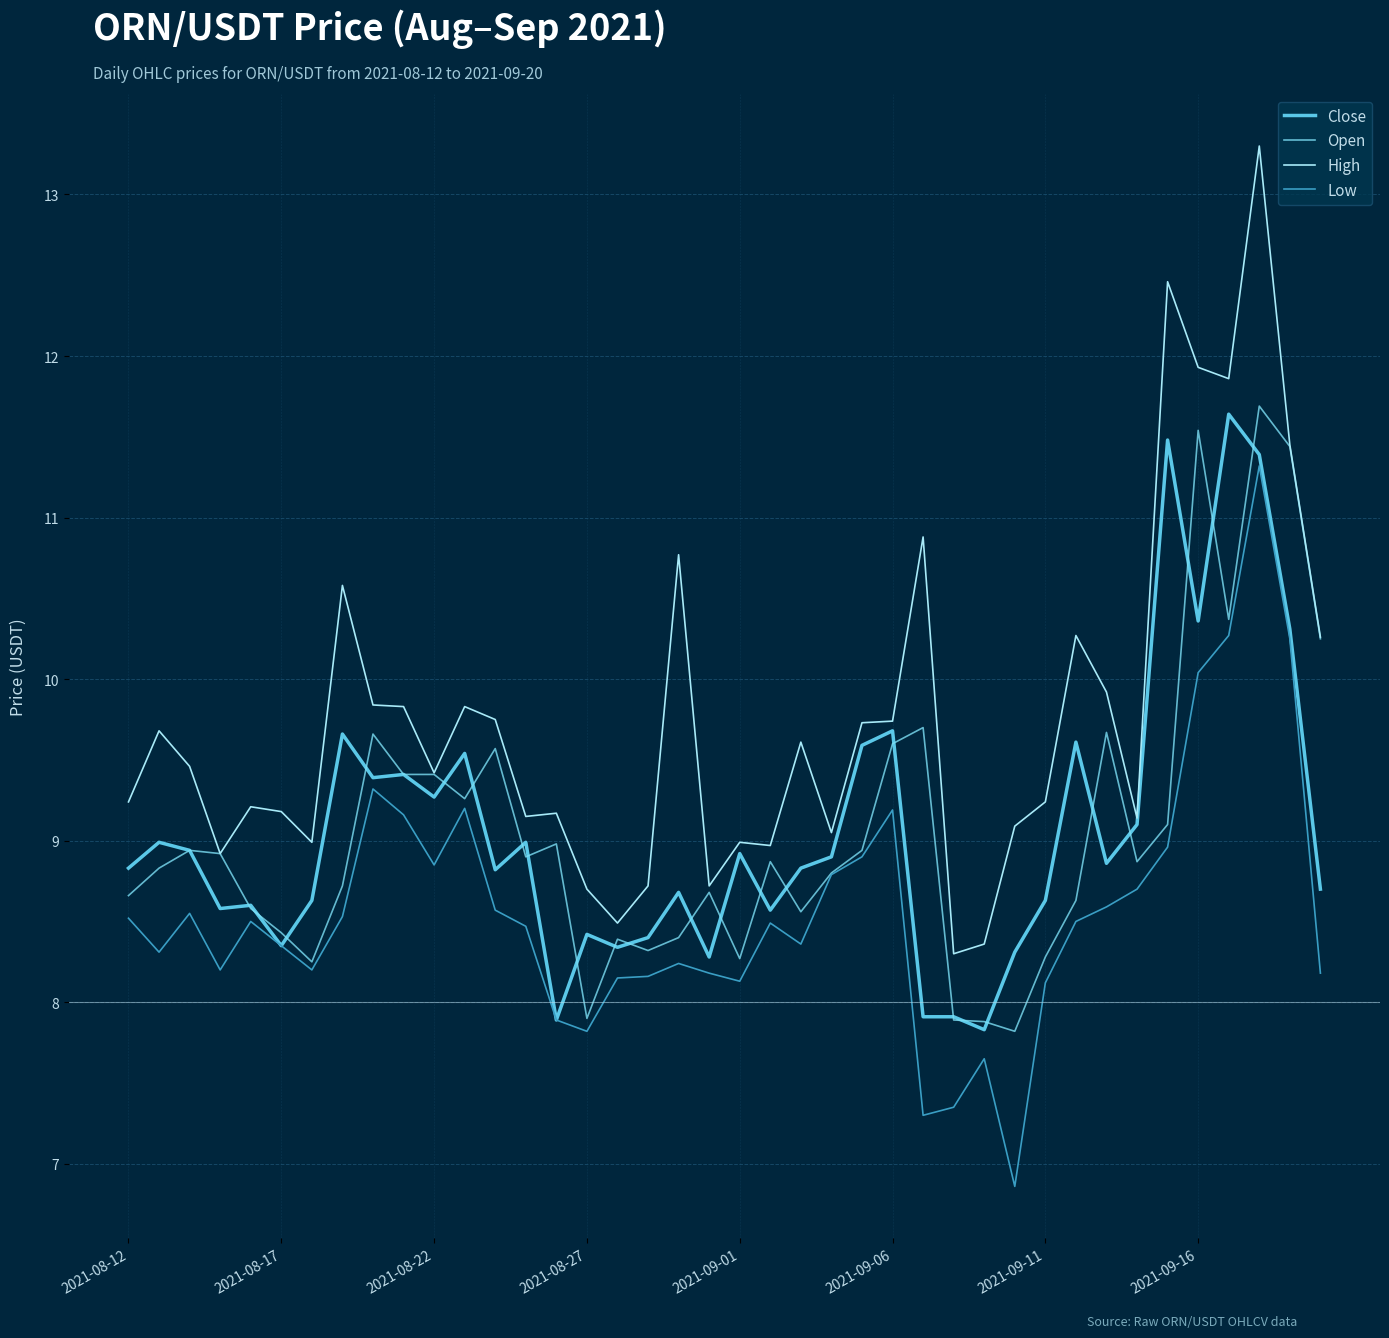

Which series has the widest spread of values?

High